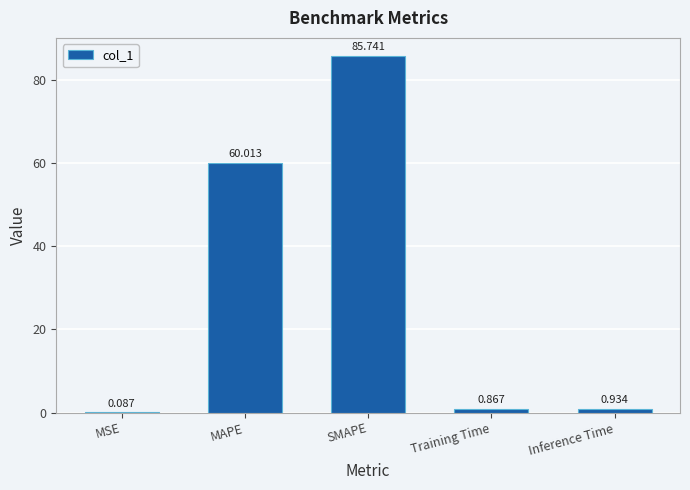

Between MSE and SMAPE, which is larger?

SMAPE